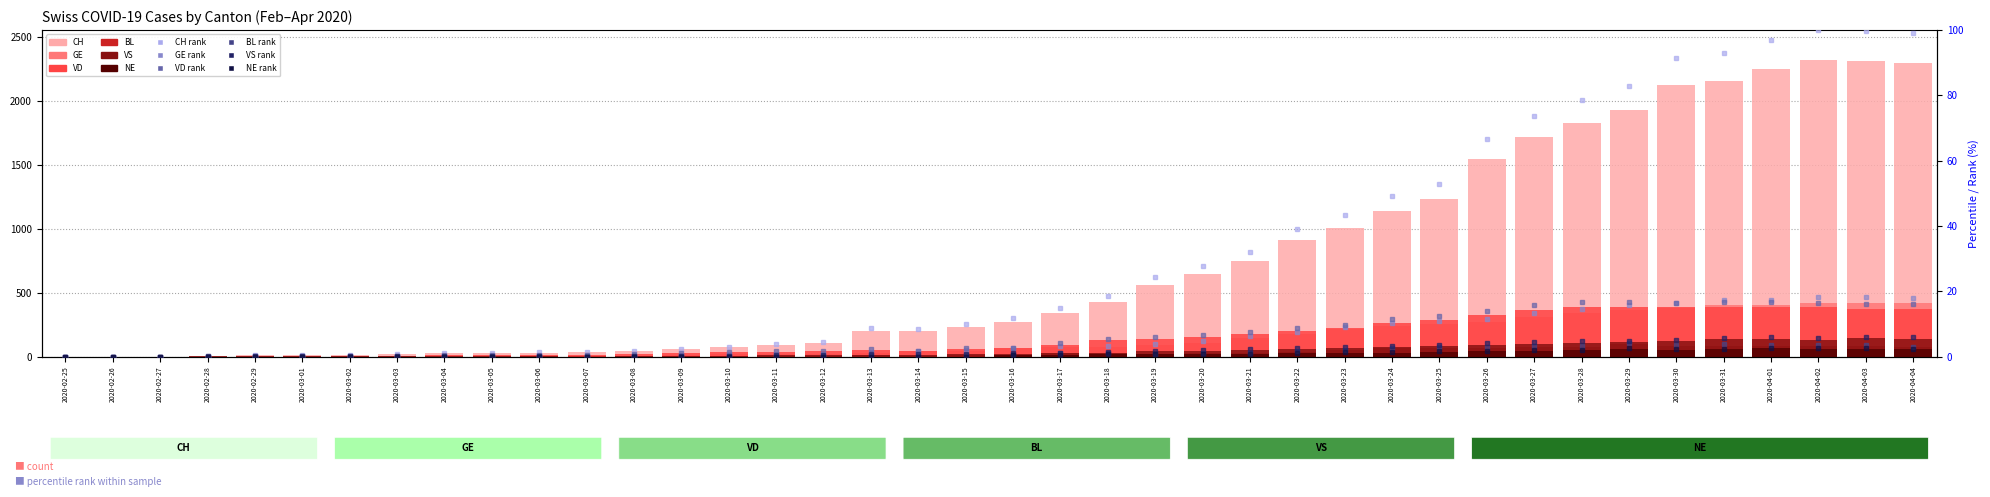

How many values in BL are above zero?

36